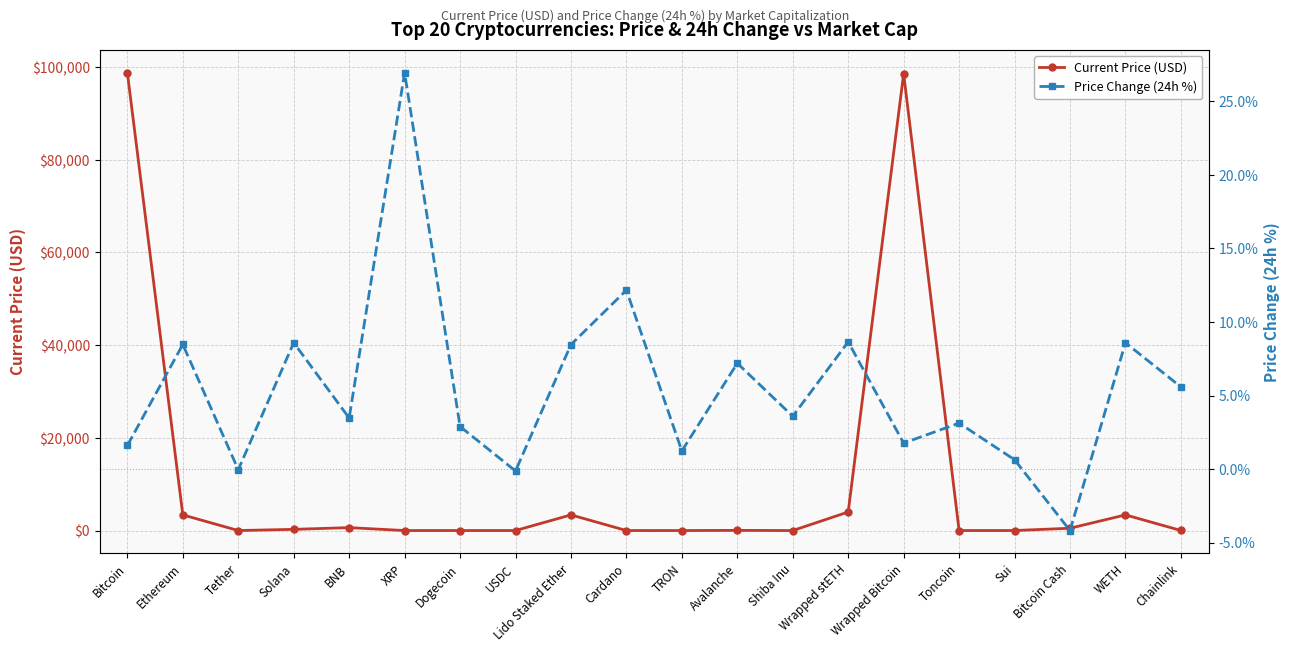

In Current Price (USD), how many points are lower than both neighbors (excluding endpoints)?

5